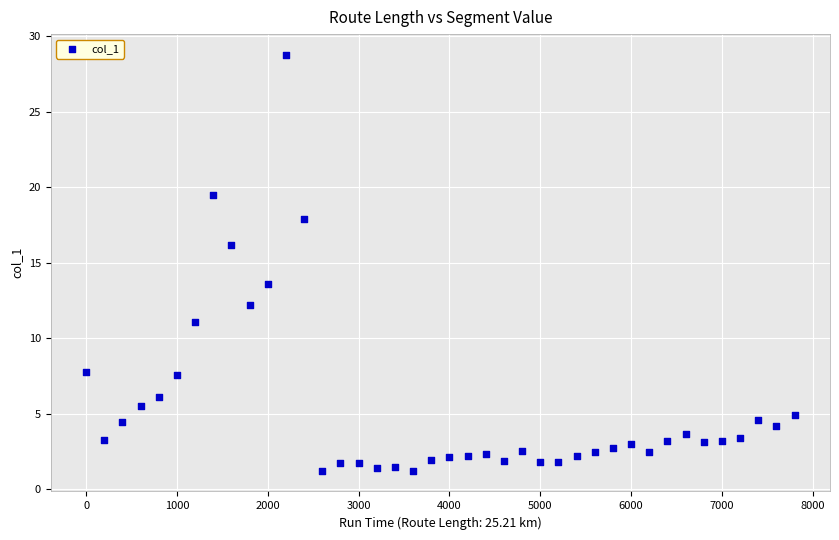

What is the range of X values (max minus min)?

7800.0